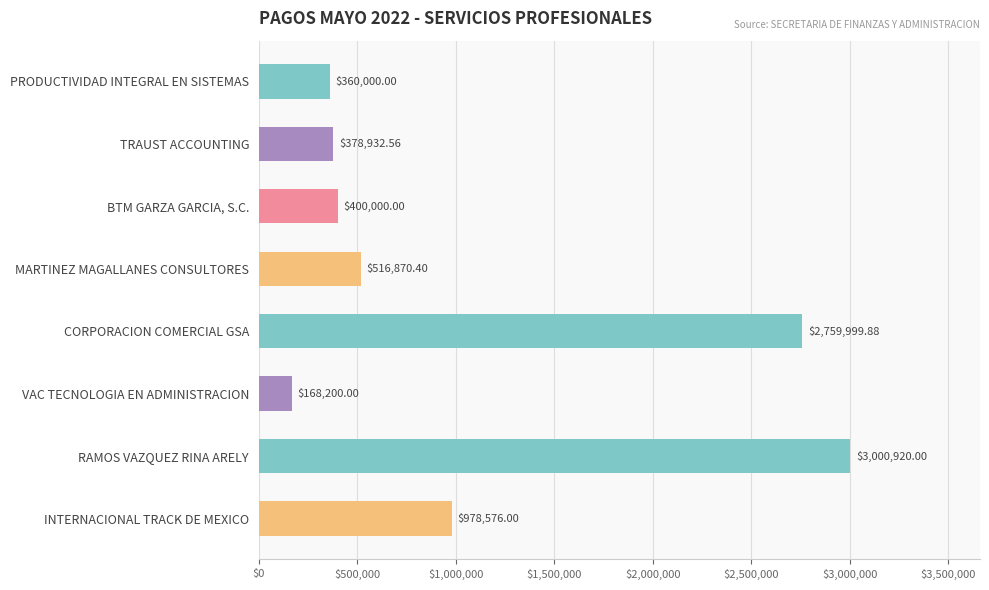

List the labels in order of value, largest first.

RAMOS VAZQUEZ RINA ARELY, CORPORACION COMERCIAL GSA, INTERNACIONAL TRACK DE MEXICO, MARTINEZ MAGALLANES CONSULTORES, BTM GARZA GARCIA, S.C., TRAUST ACCOUNTING, PRODUCTIVIDAD INTEGRAL EN SISTEMAS, VAC TECNOLOGIA EN ADMINISTRACION